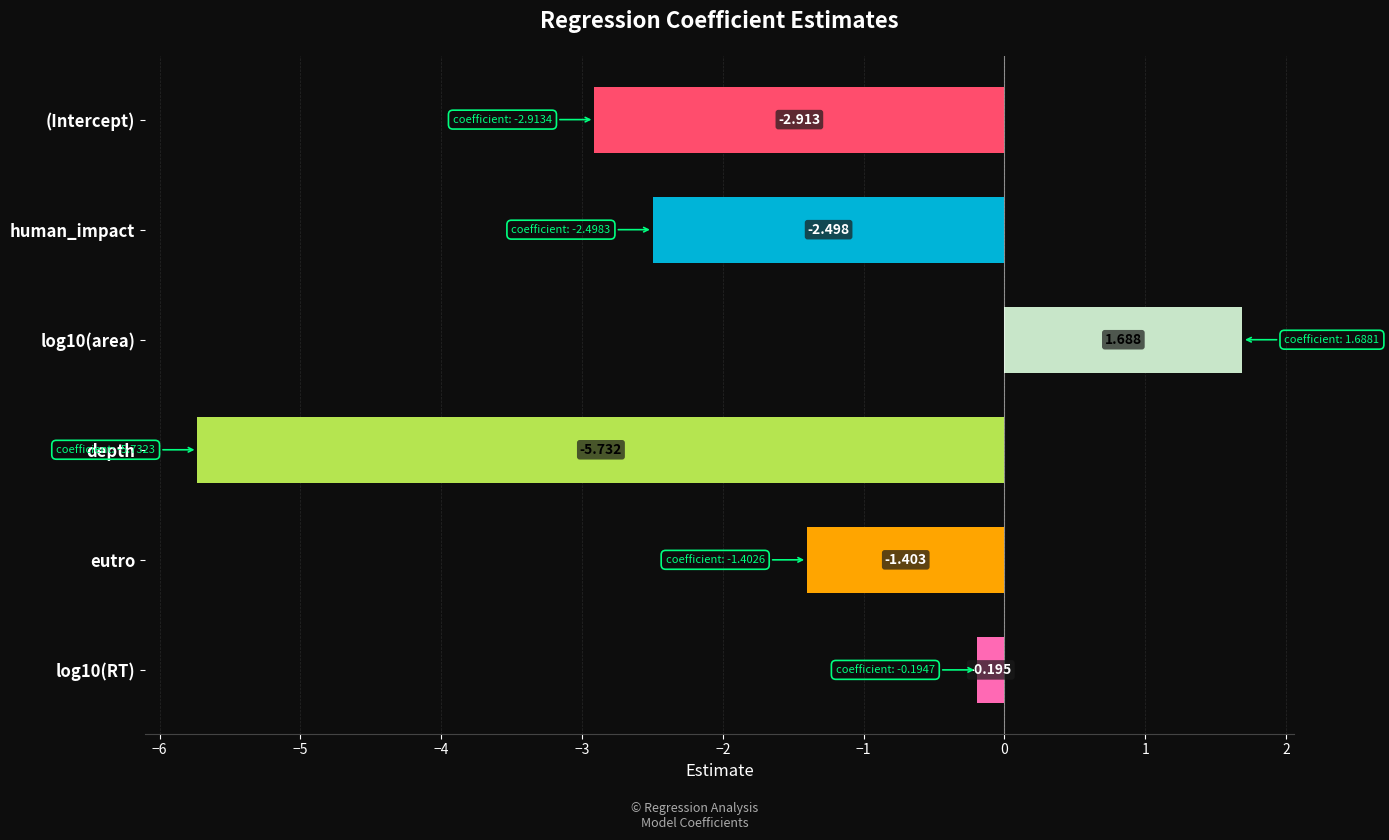

At which label is the value closest to -2?

human_impact